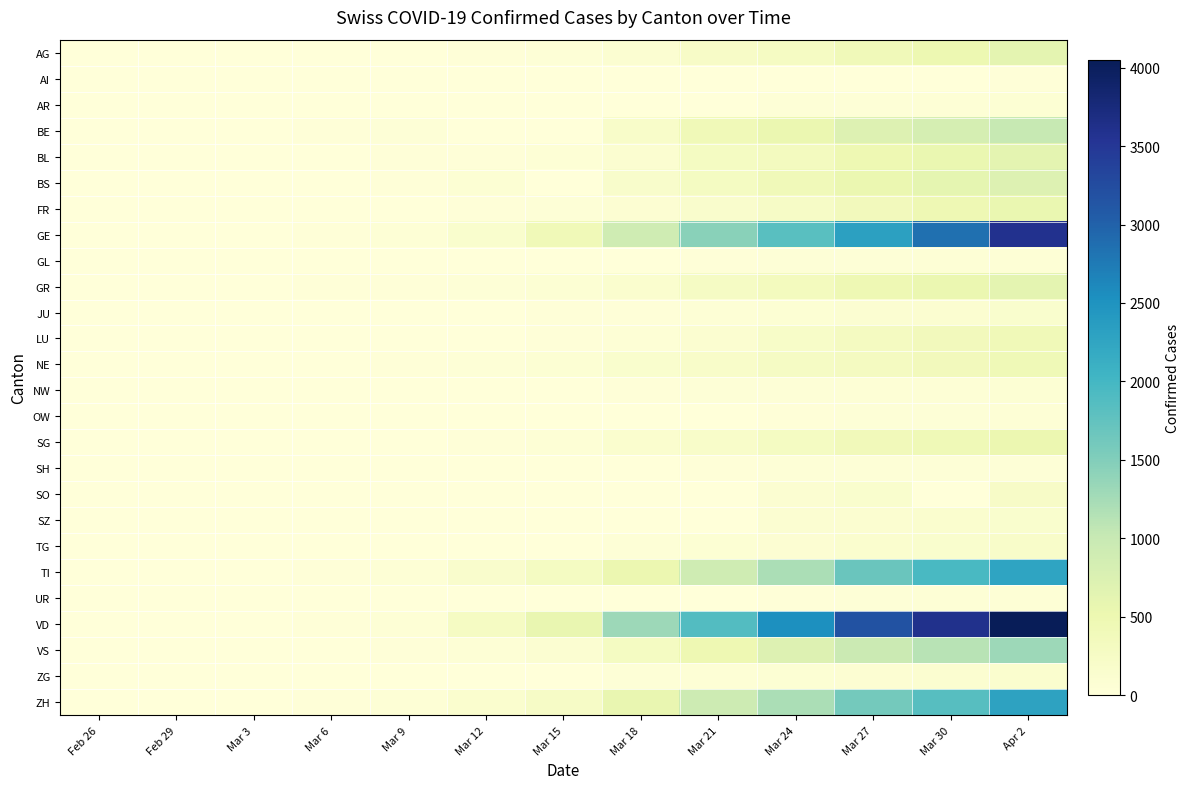

What is the total value across all series at Mar 18?

4897